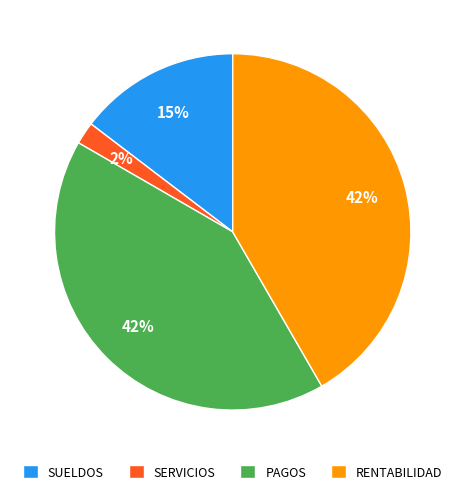

Between SUELDOS and PAGOS, which is larger?

PAGOS